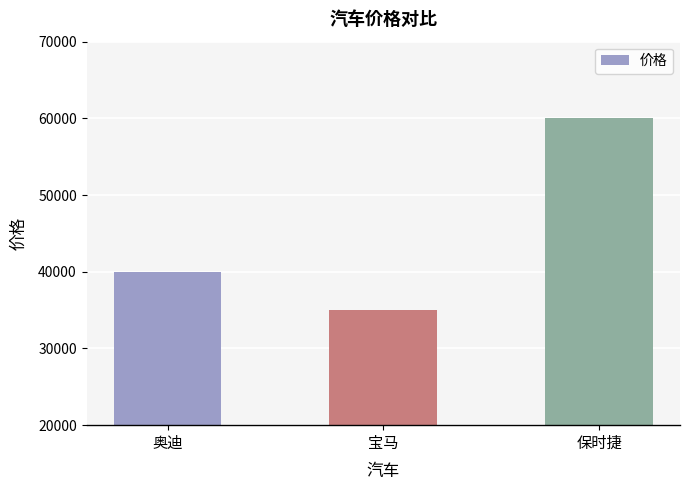

Are the bars horizontal?

No